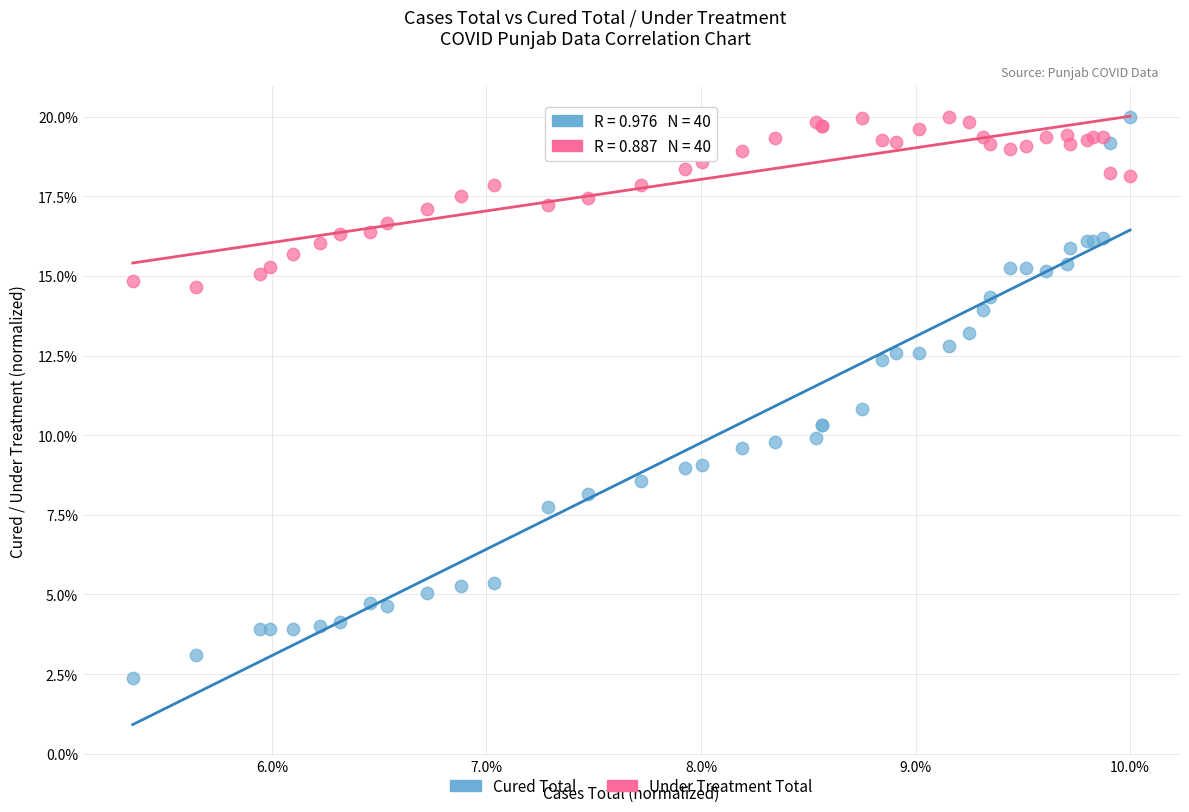

Which series has the largest Y range (max minus min)?

Cured Total